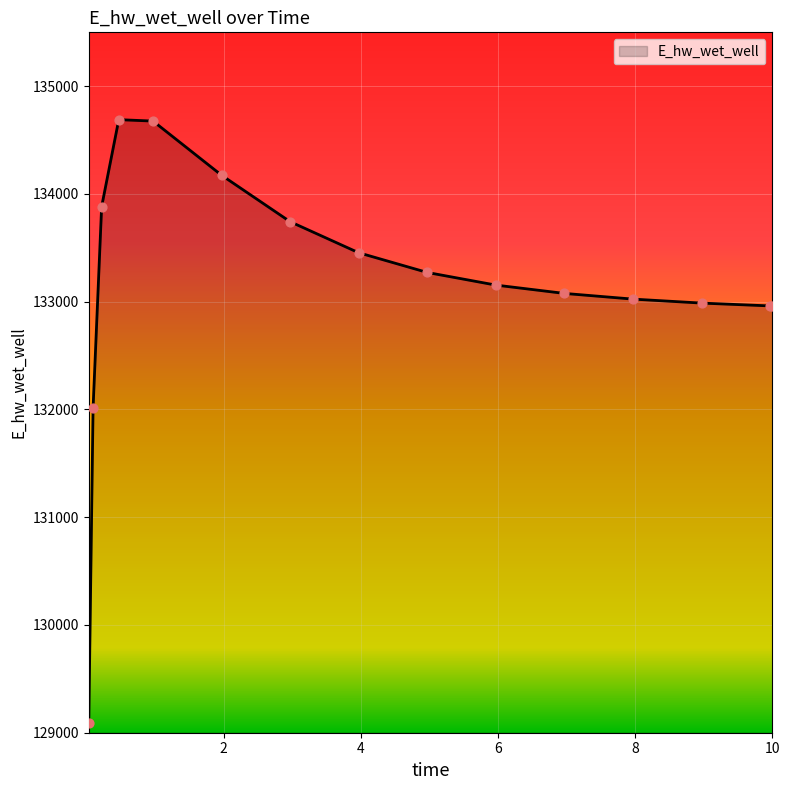

What is the maximum value shown in the chart?

134689.7